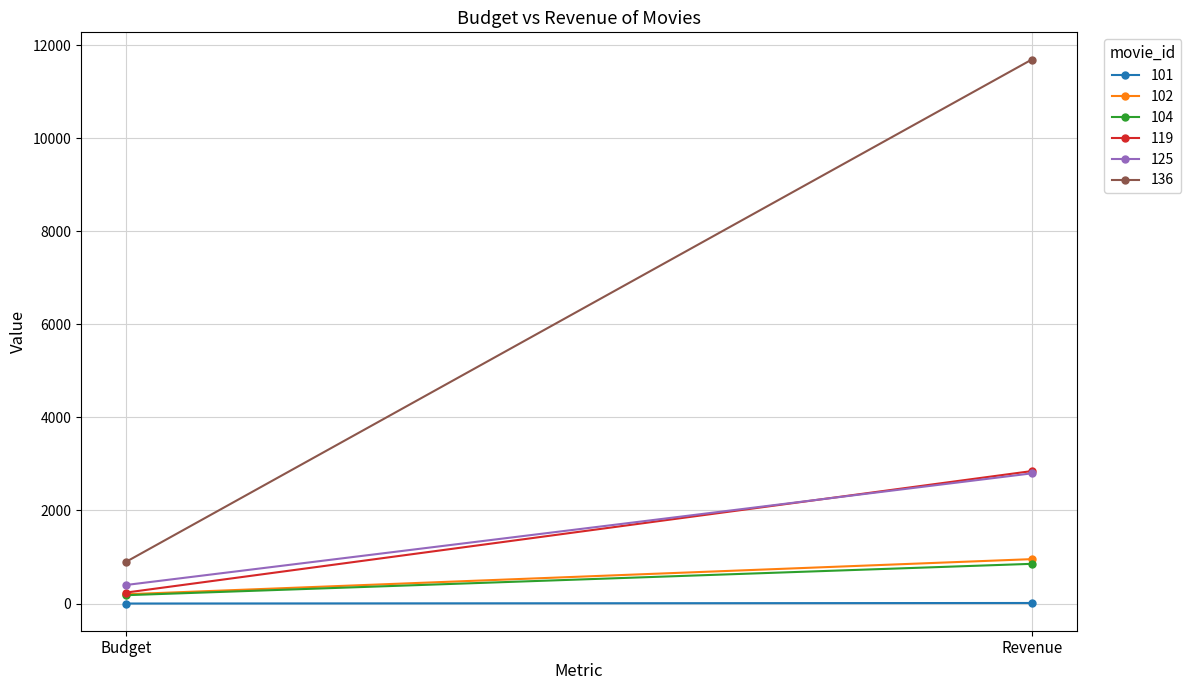

What is the sum of all 101 values?

13.5